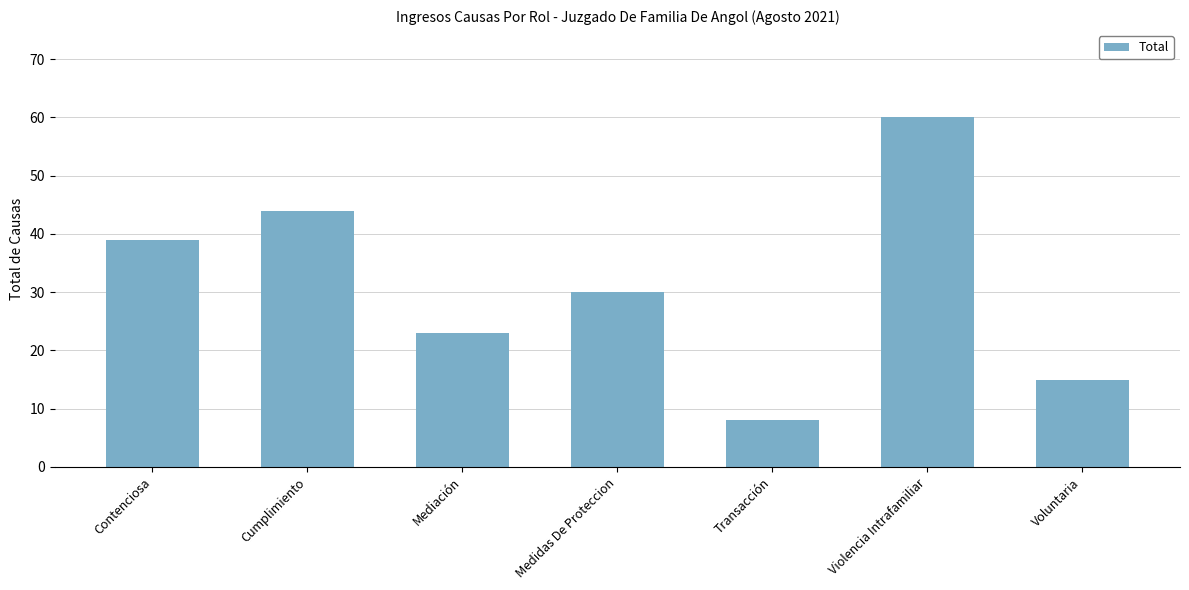

What is the ratio of the value at Cumplimiento to the value at Transacción?

5.5